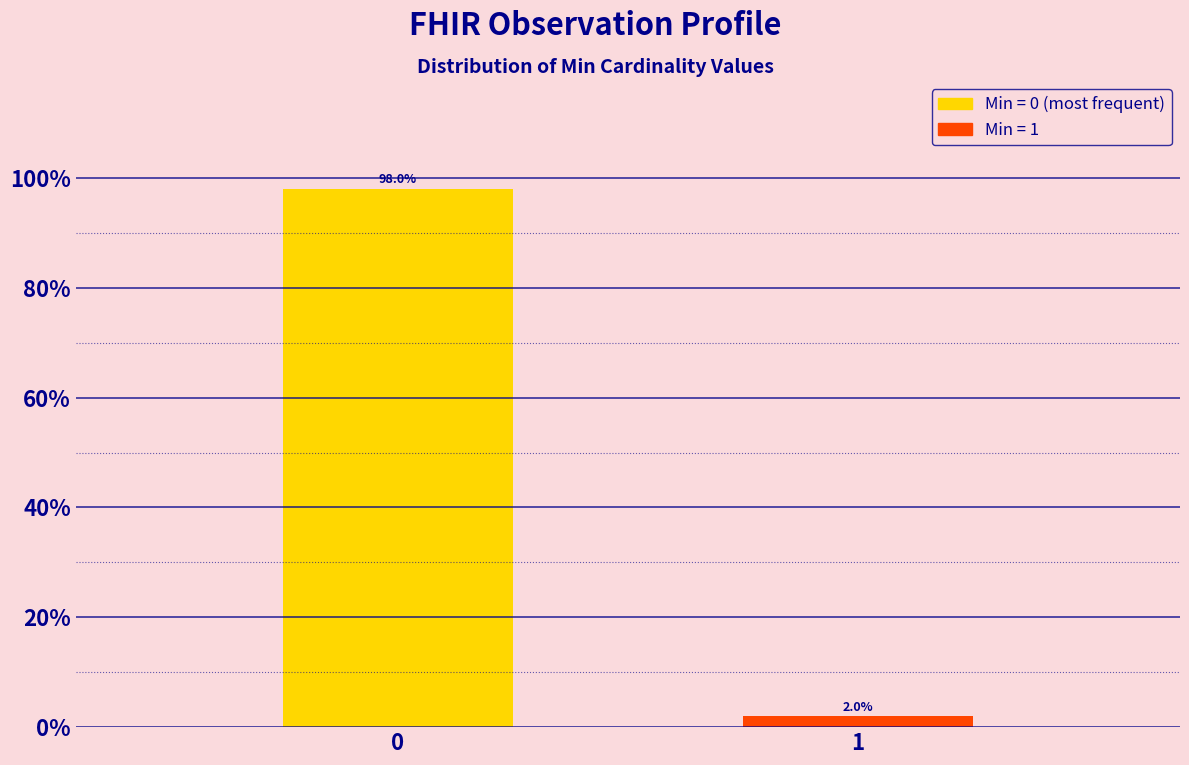

Reading left to right, list all the values displayed in this chart.

98.0	2.0